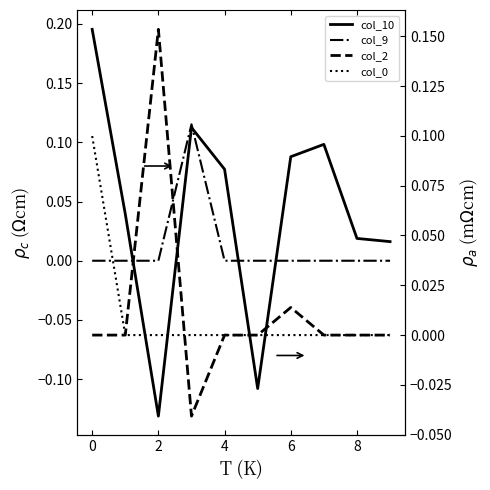

True or false: col_10 and col_2 intersect in this chart.

True